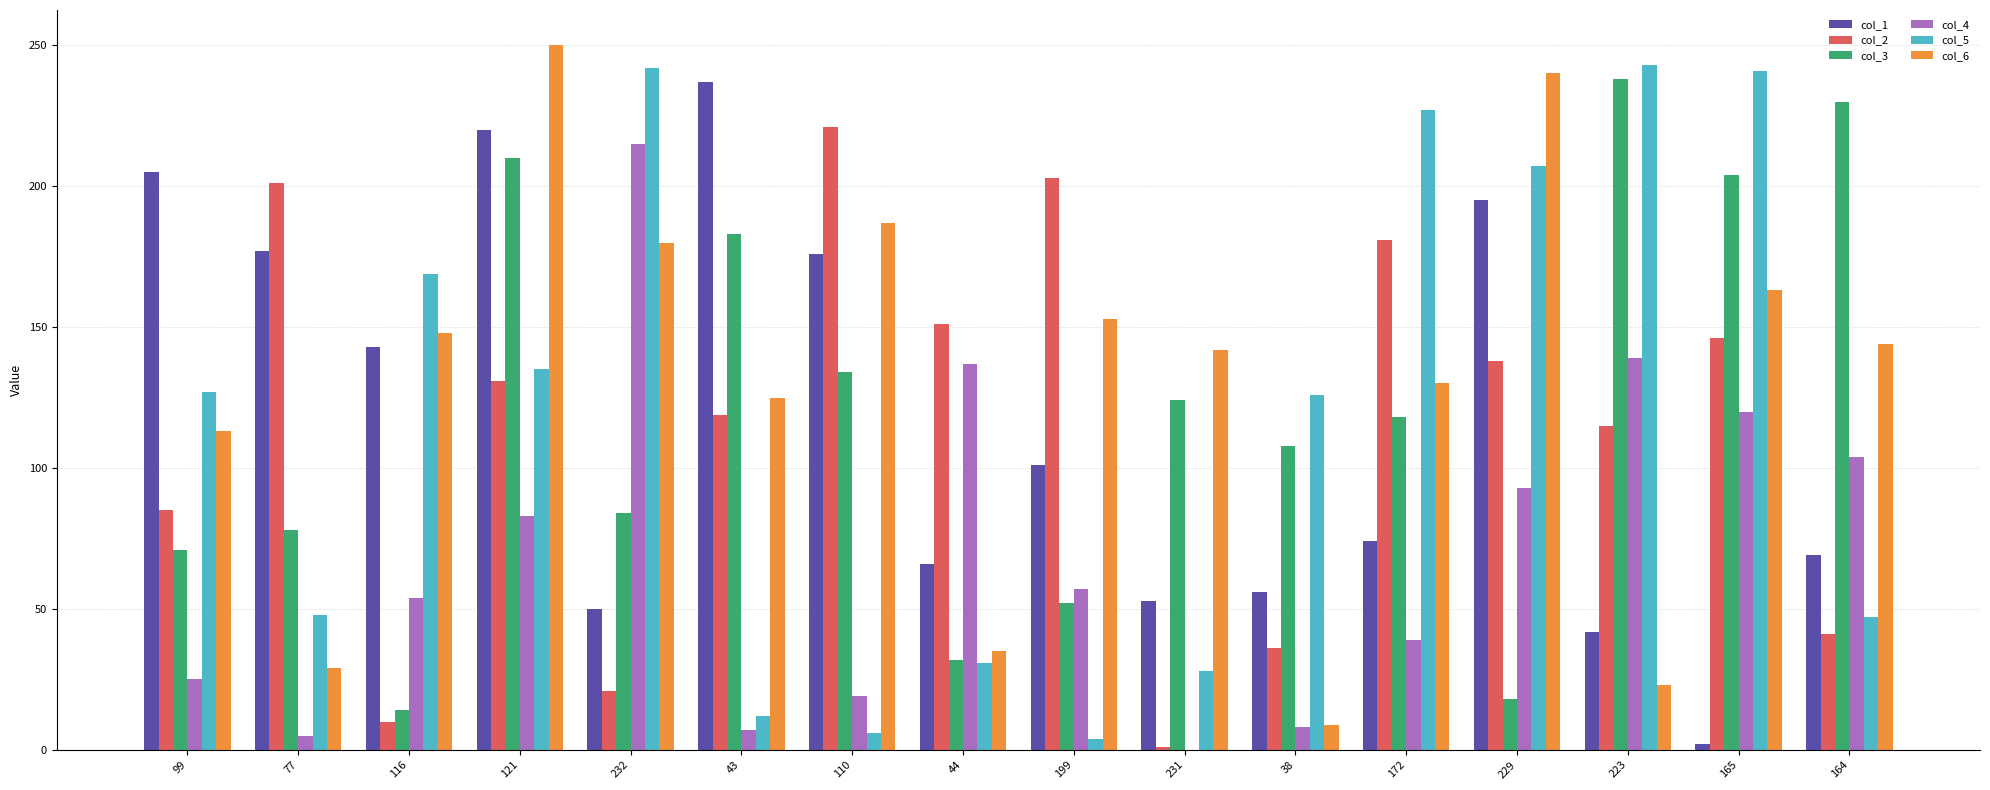

Which series has the largest total across all categories?

col_6